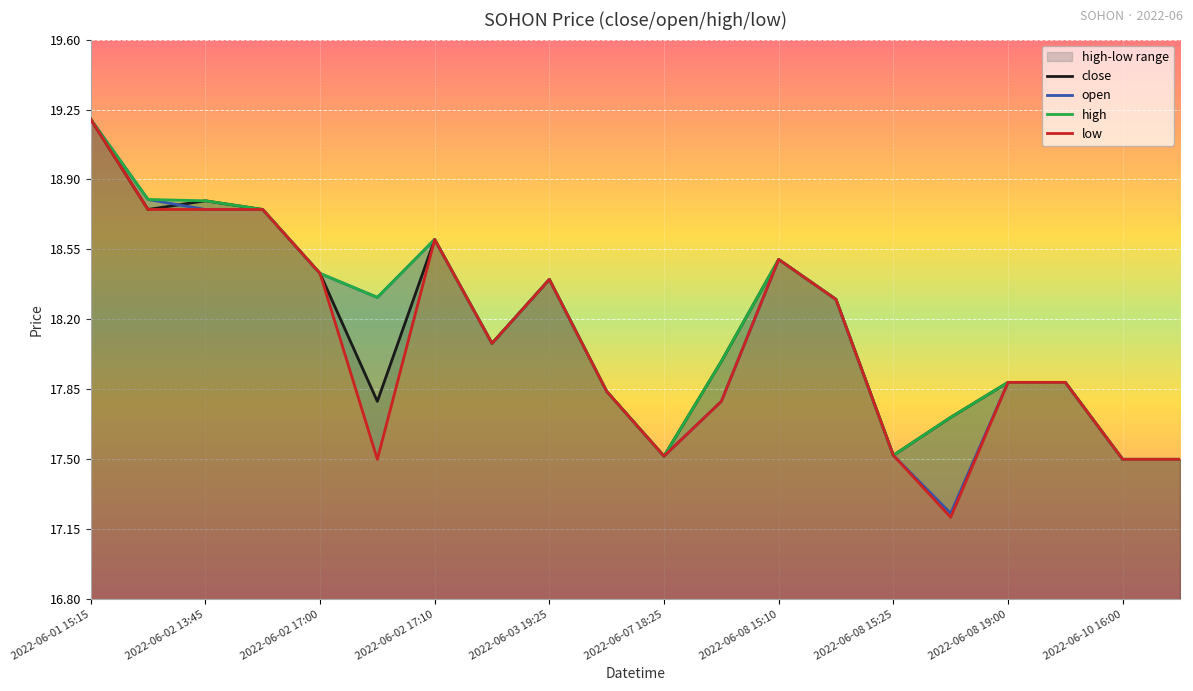

Which category has the highest value in the open series?

2022-06-01 15:15